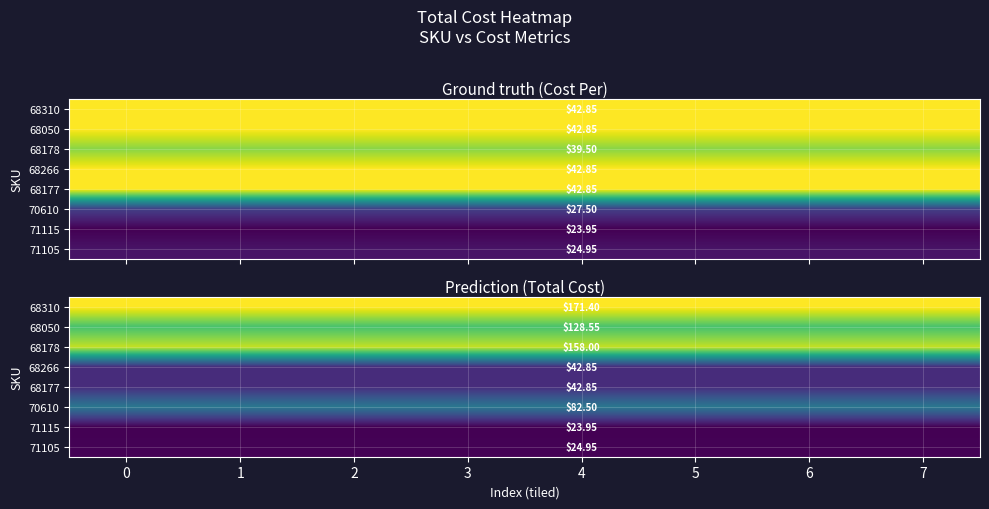

The value of 68177 at 5 is 42.9. True or false?

True